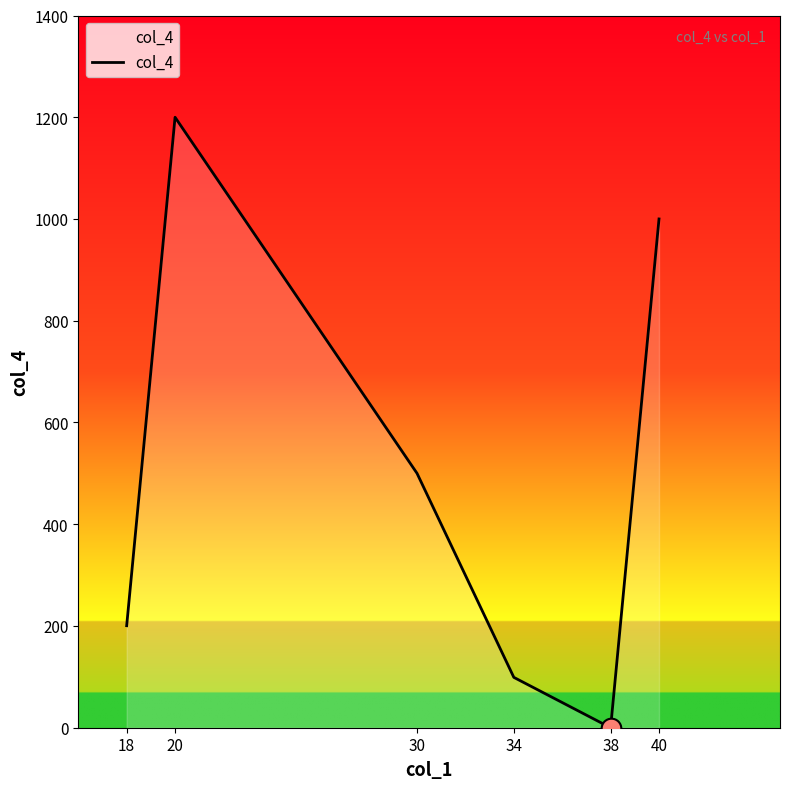

Between 18 and 34, which is larger?

18